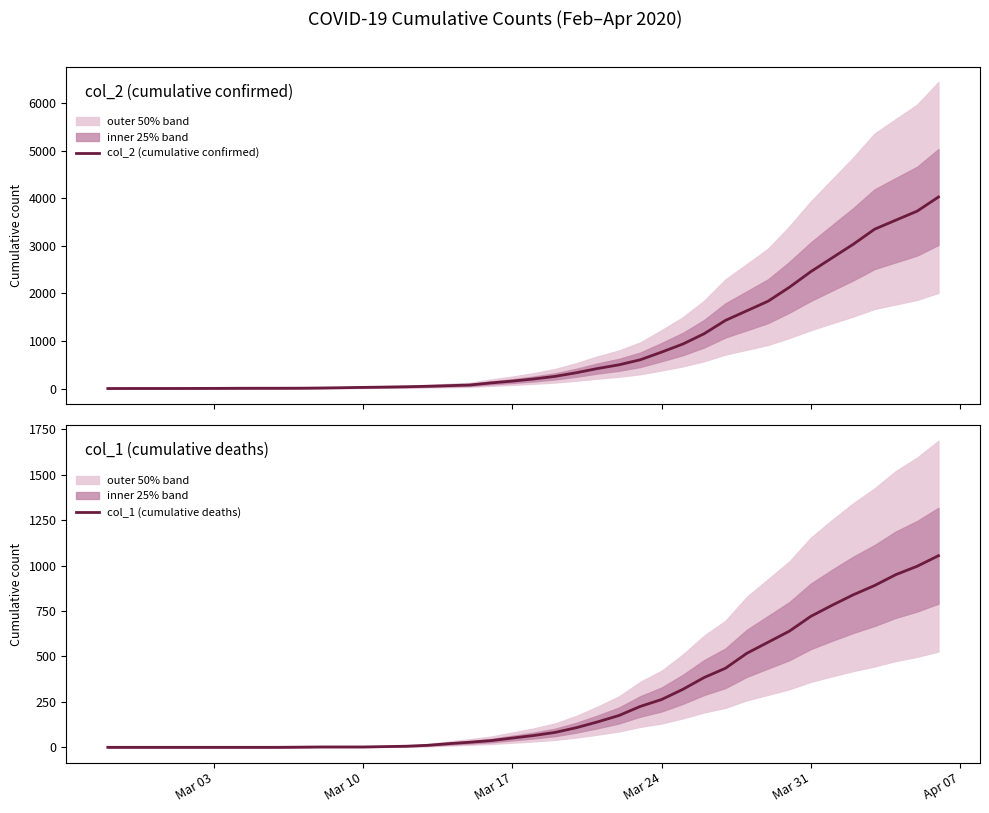

Which category has the lowest value across all series?

Mar 03